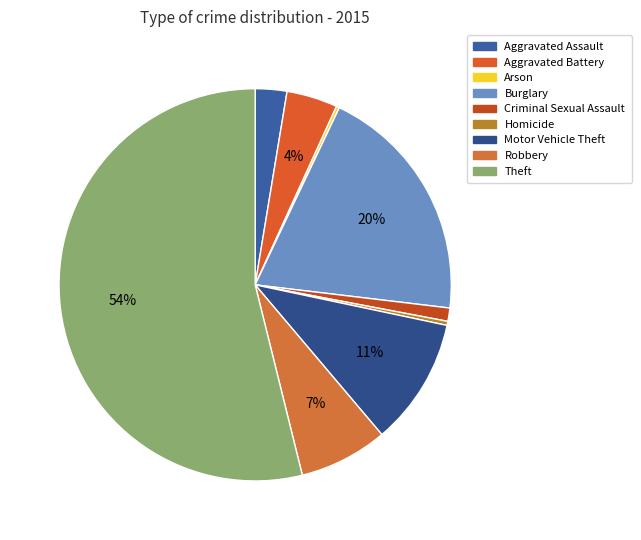

Between Aggravated Assault and Robbery, which is larger?

Robbery